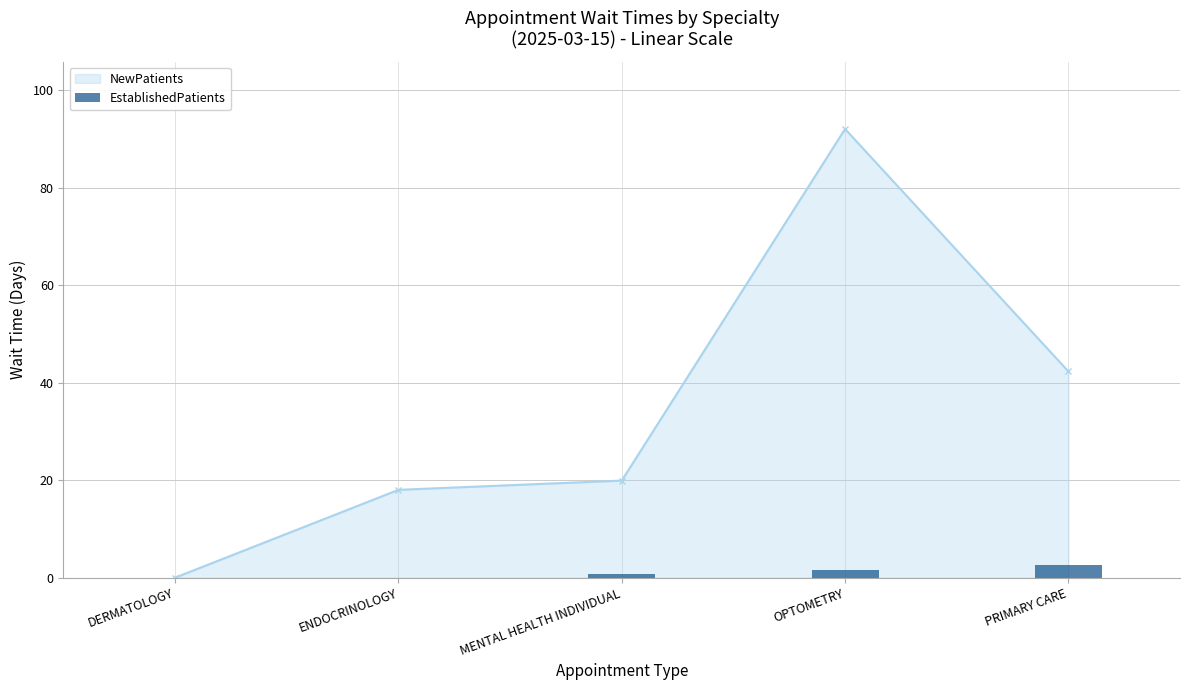

What is the value of the 3rd bar from the left?

0.8